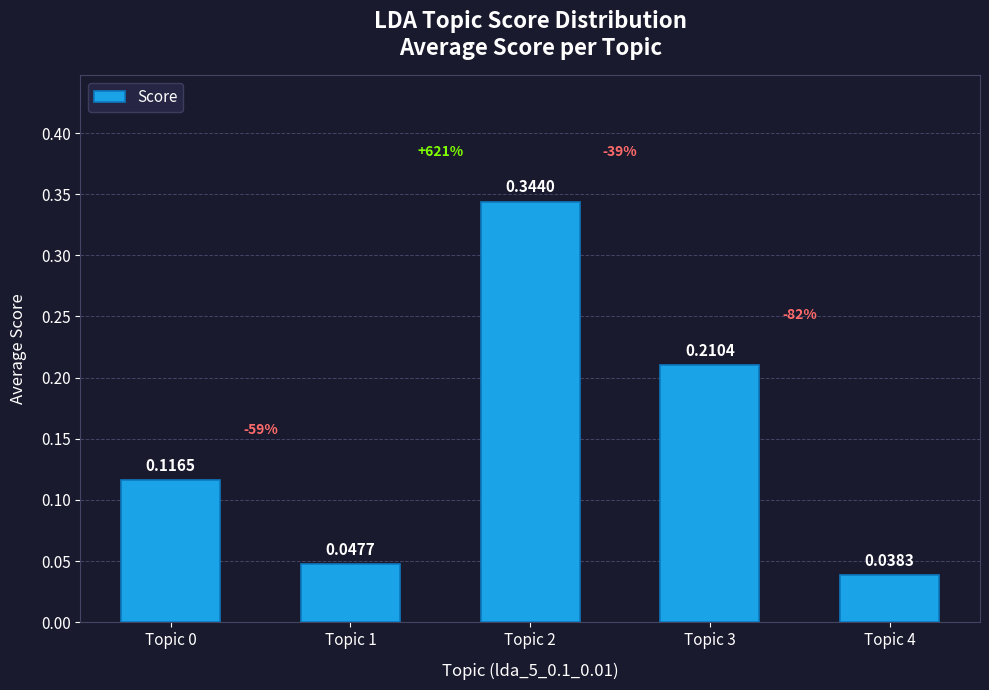

Which has a higher value, Topic 4 or Topic 1?

Topic 1